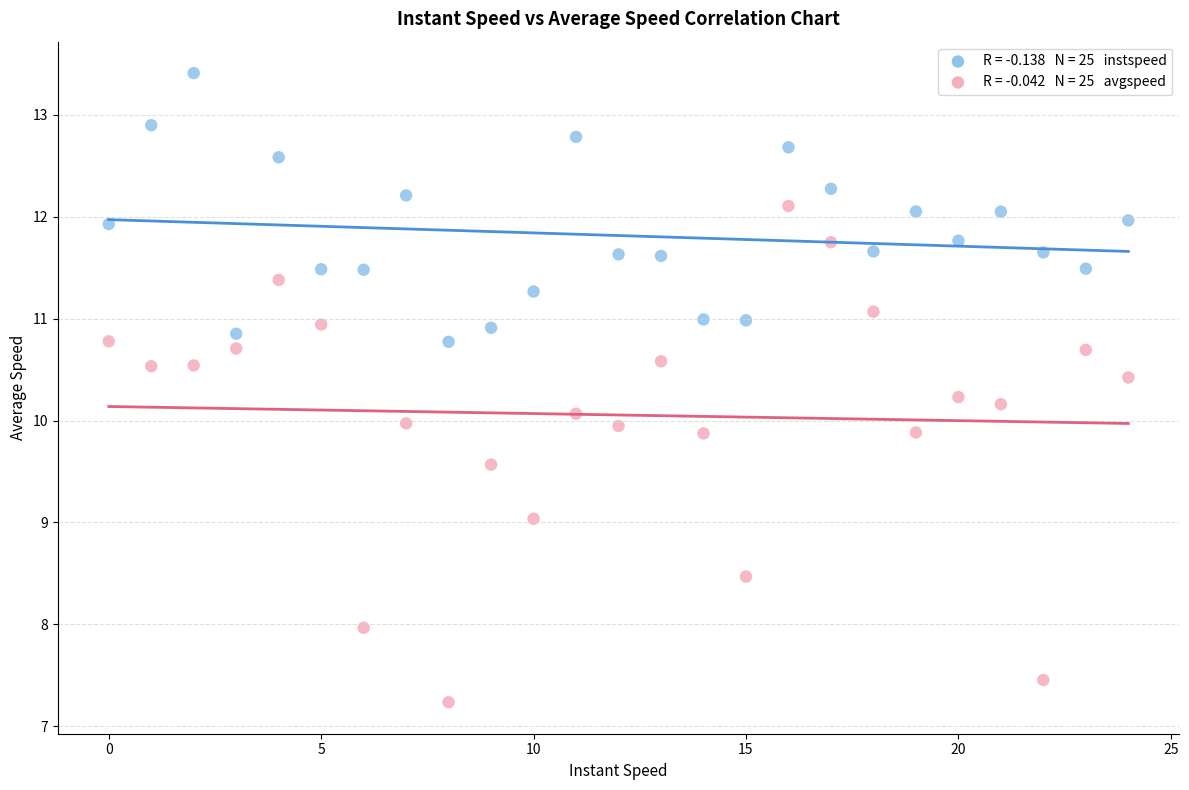

Across all data points, what is the range of Y values (max minus min)?

6.2